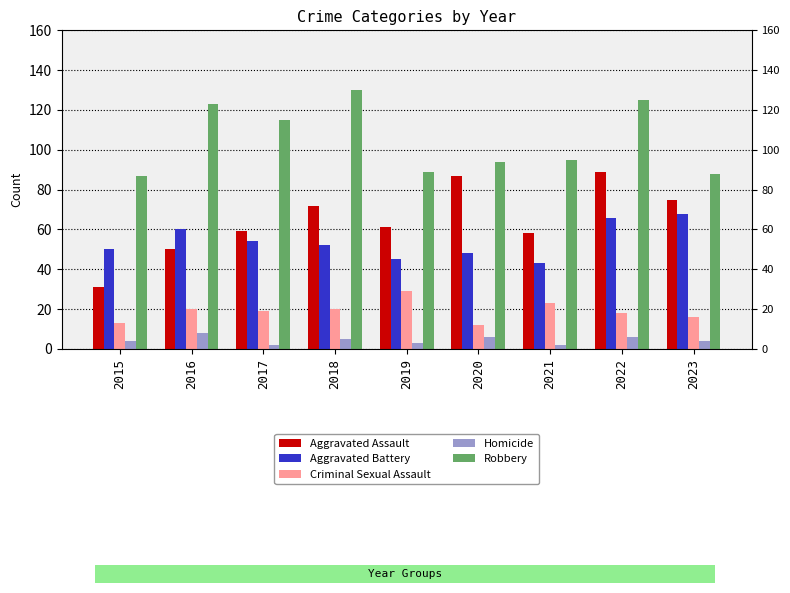

Which has a higher value, 2018 or 2016?

2018